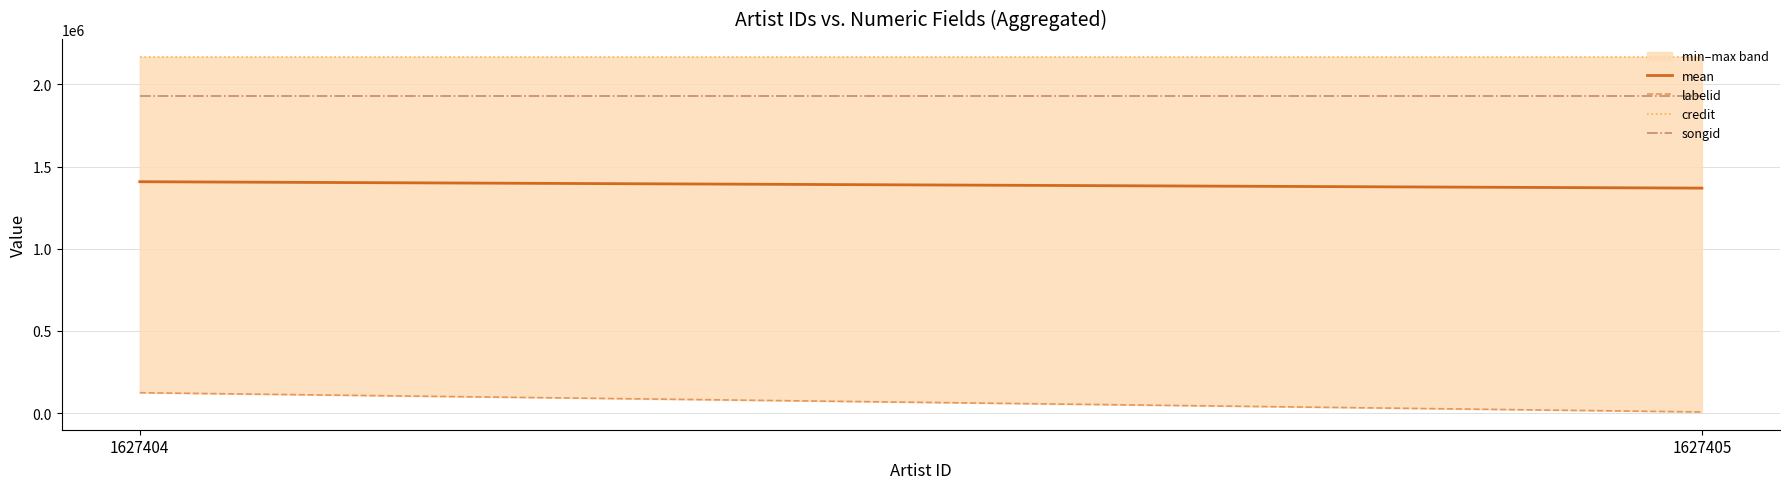

The credit series shows 2168341.0 at 1627404. True or false?

True